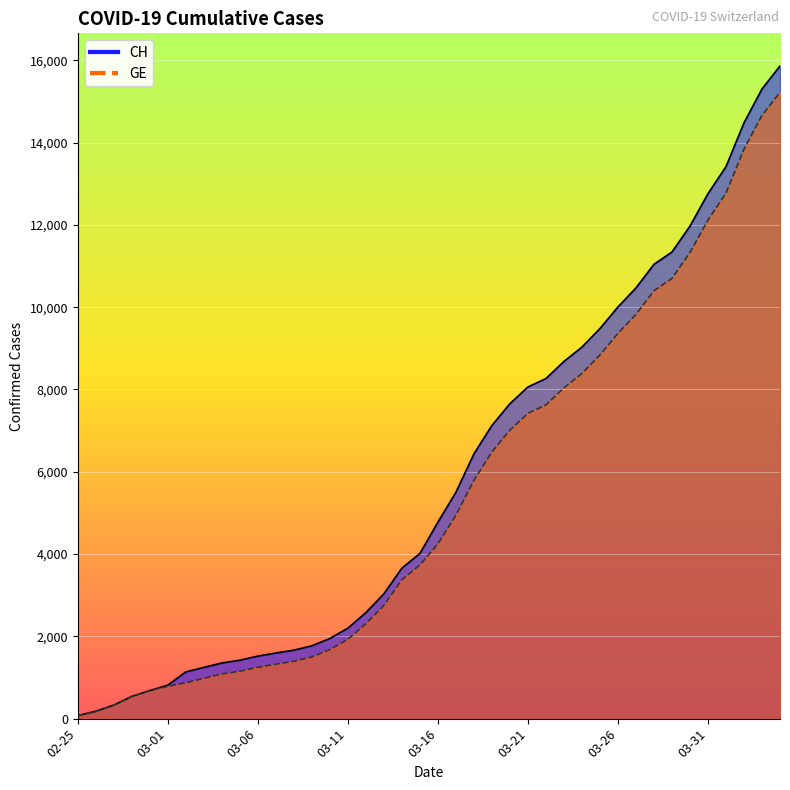

Which series has the largest total across all categories?

CH